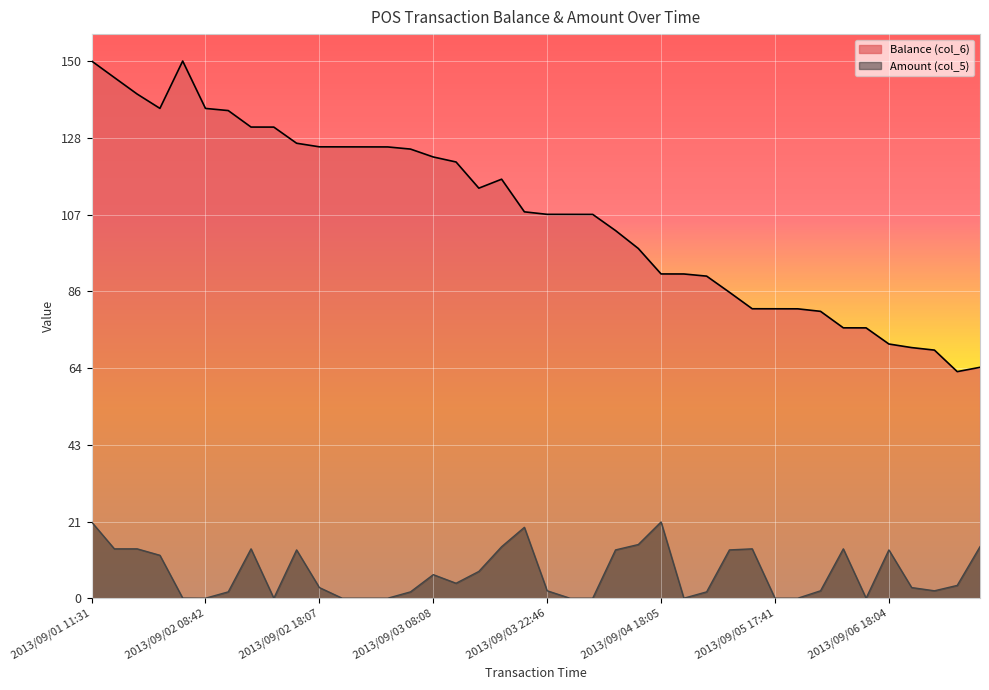

Rank the series by their average value, from lowest to highest.

Amount (col_5), Balance (col_6)